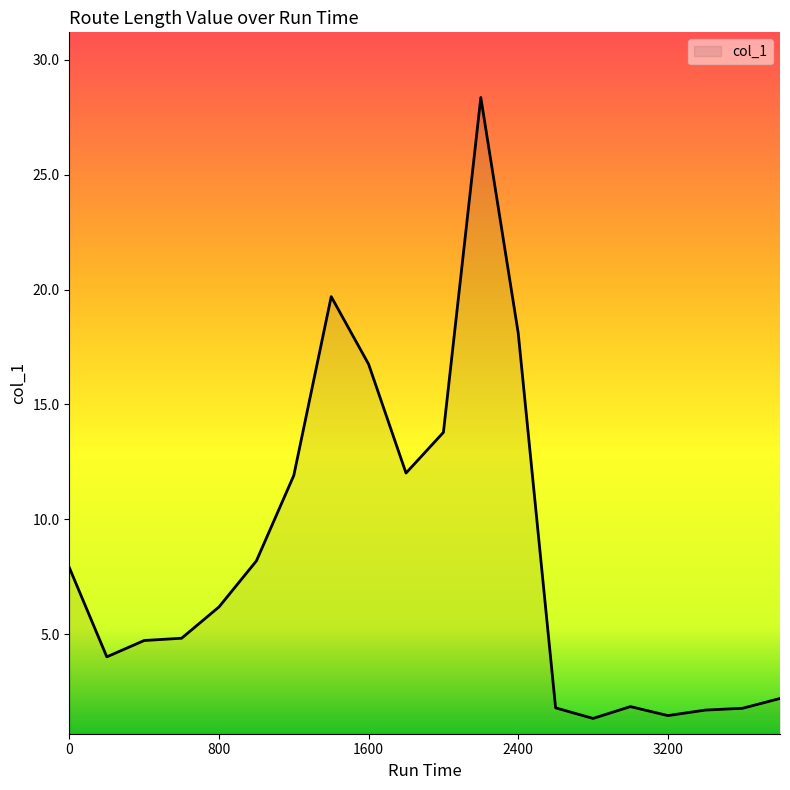

What is the greatest value displayed?

28.4